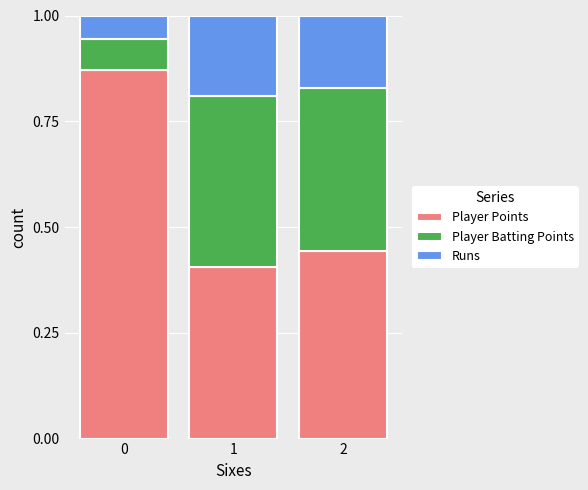

Rank the categories by Player Points value from highest to lowest.

0, 2, 1